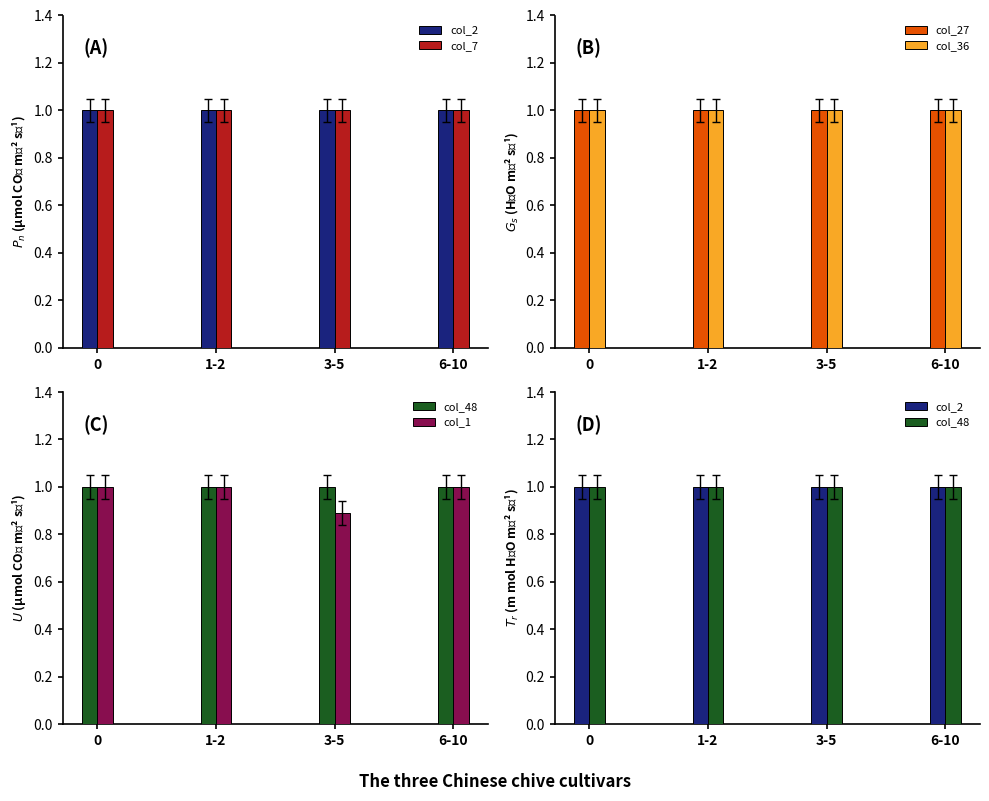

Reading left to right, transcribe all the data shown in this chart.

col_2: 1.0	1.0	1.0	1.0
col_7: 1.0	1.0	1.0	1.0
col_27: 1.0	1.0	1.0	1.0
col_36: 1.0	1.0	1.0	1.0
col_48: 1.0	1.0	1.0	1.0
col_1: 1.0	1.0	0.9	1.0